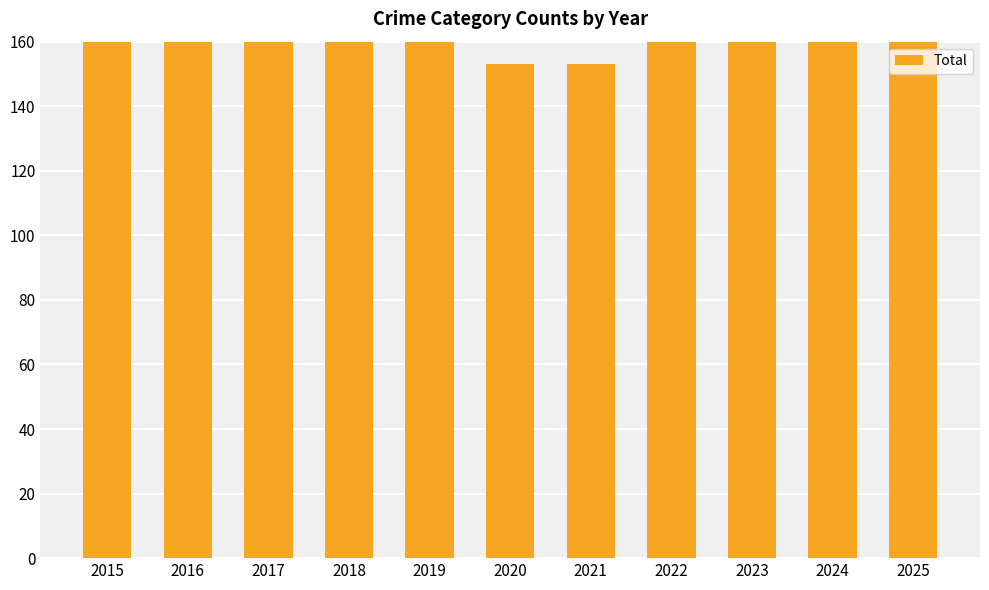

How many values exceed 189?

5